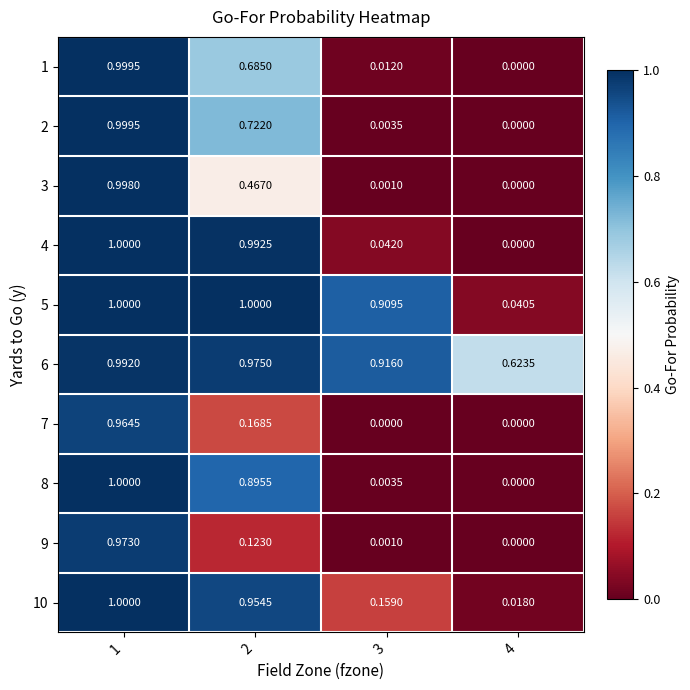

How many series are shown in this chart?

10